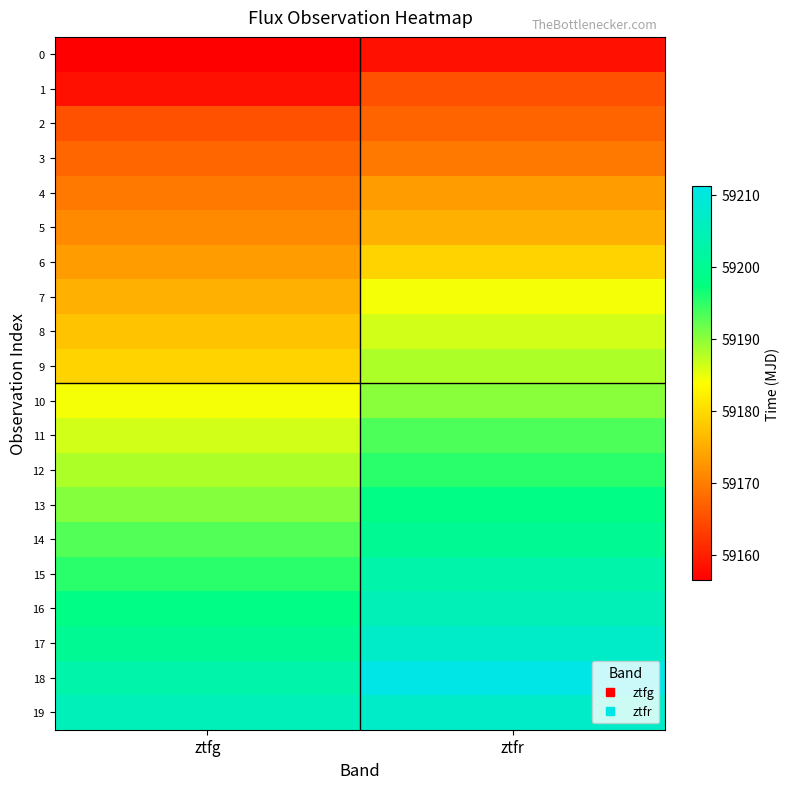

List the series in order of their peak value, highest first.

18, 17, 19, 16, 15, 14, 13, 12, 11, 10, 9, 8, 7, 6, 5, 4, 3, 2, 1, 0